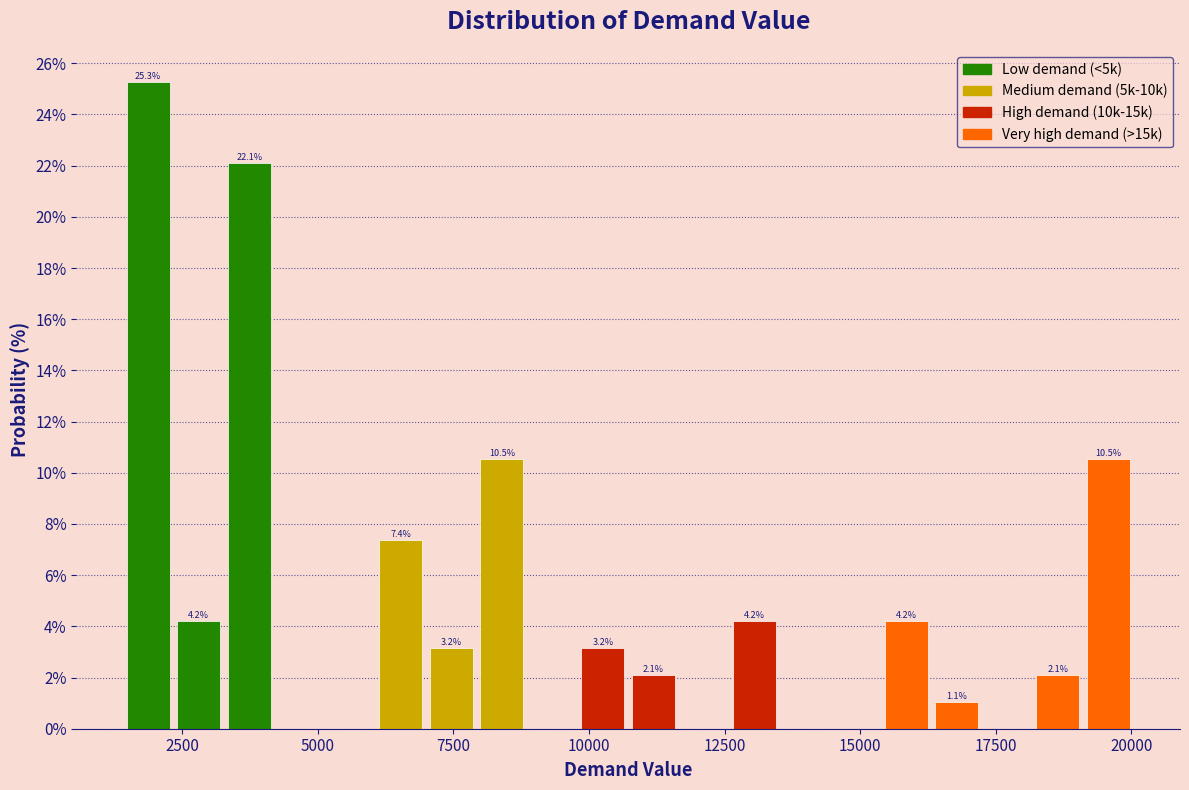

Around what value on the x-axis is the tallest bar? Give the approximate position of its centre, as read against the axis.

2000